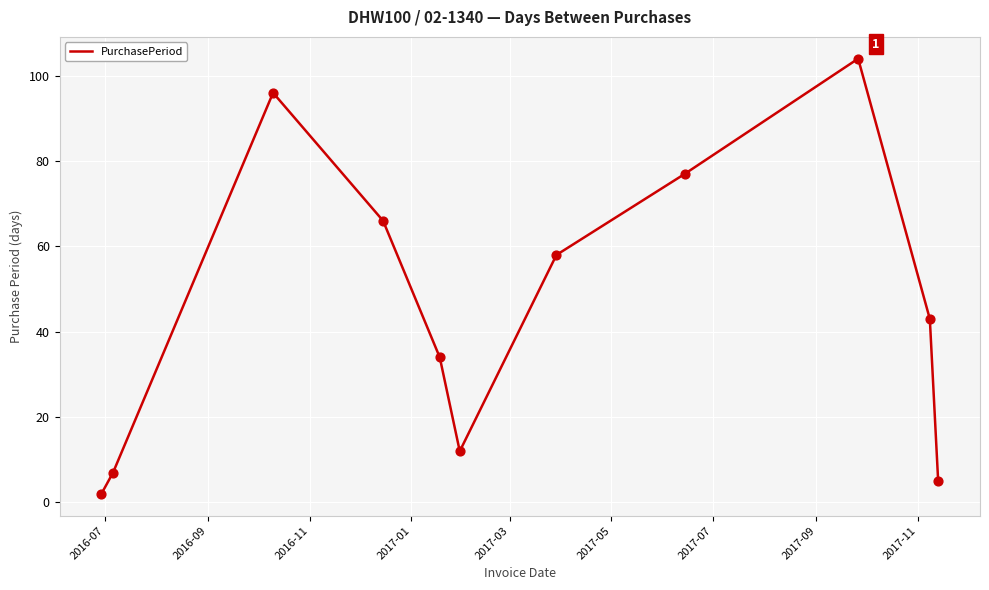

What is the difference between the maximum and minimum values?

102